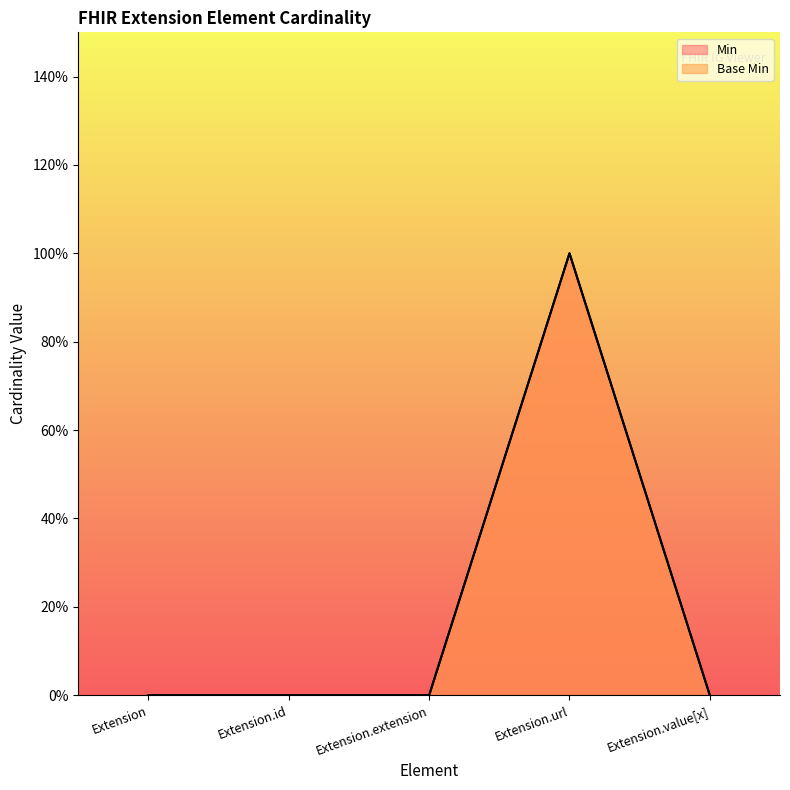

What is the sum of the Base Min values at Extension.url and Extension.id?

1